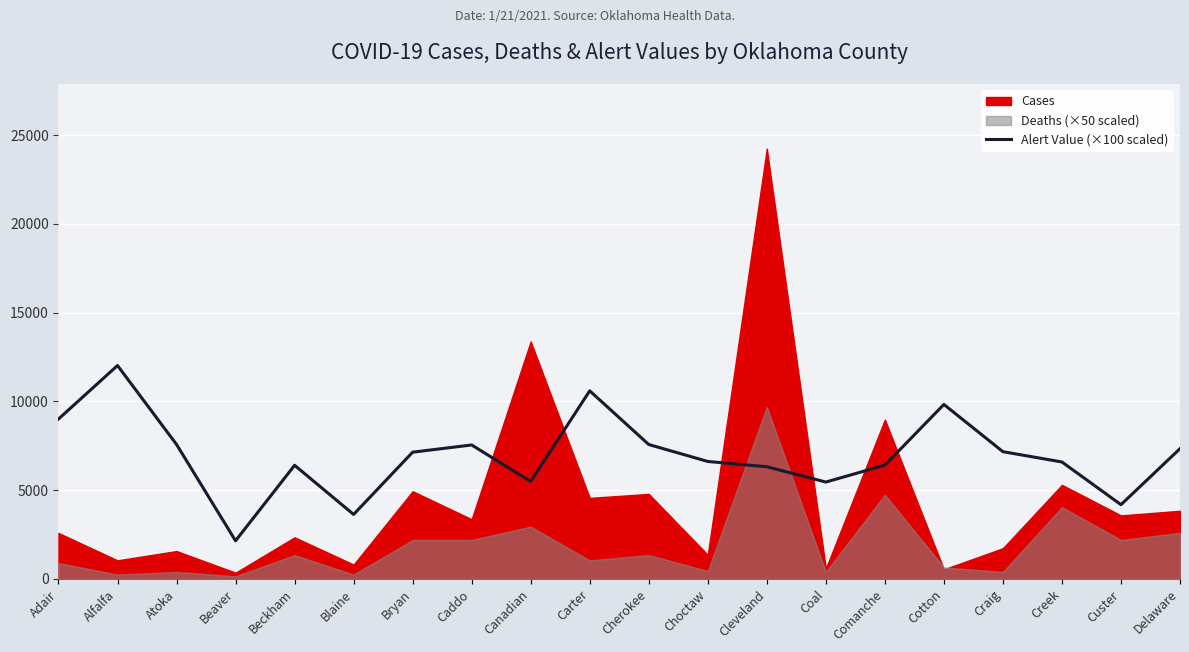

What is the maximum value for Alert Value (×100 scaled)?

12026.0